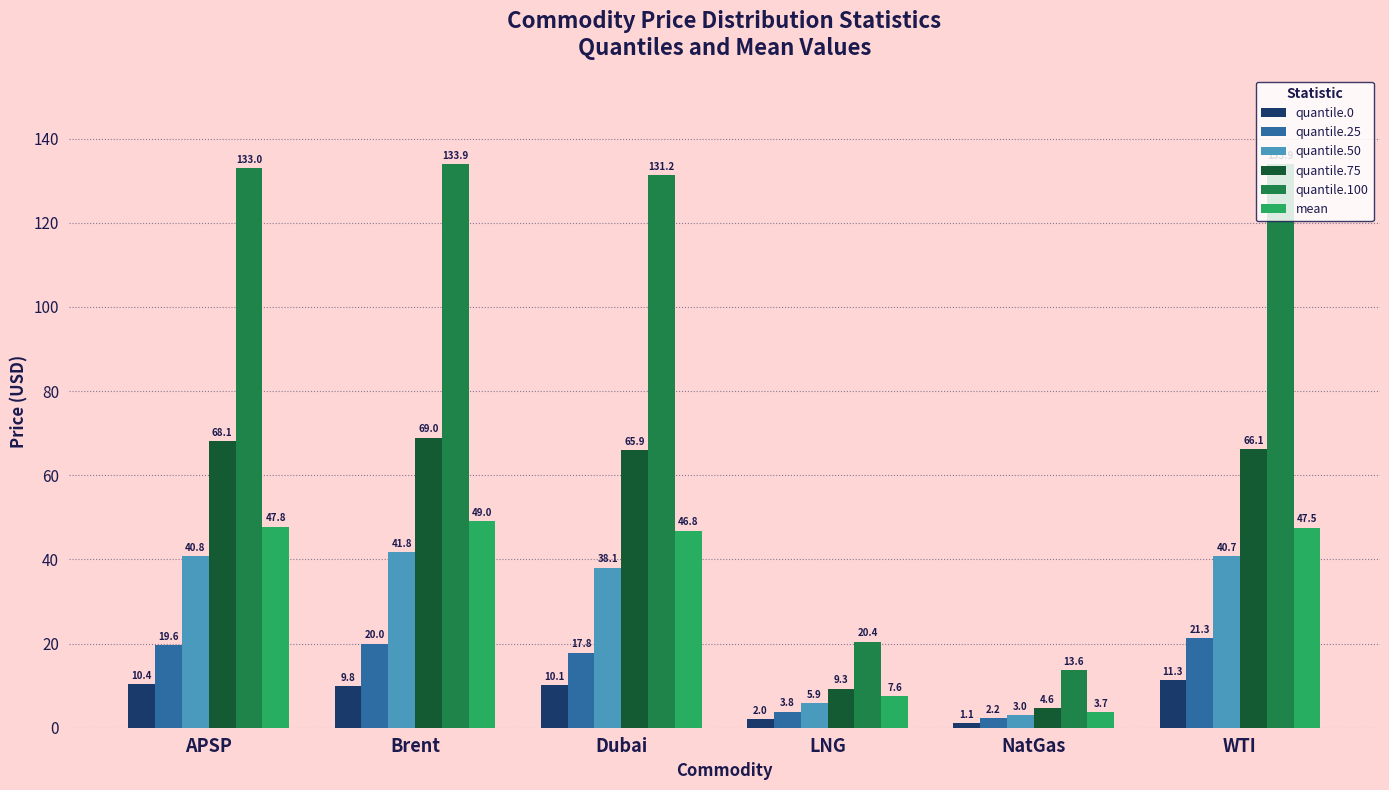

Are the bars horizontal?

No